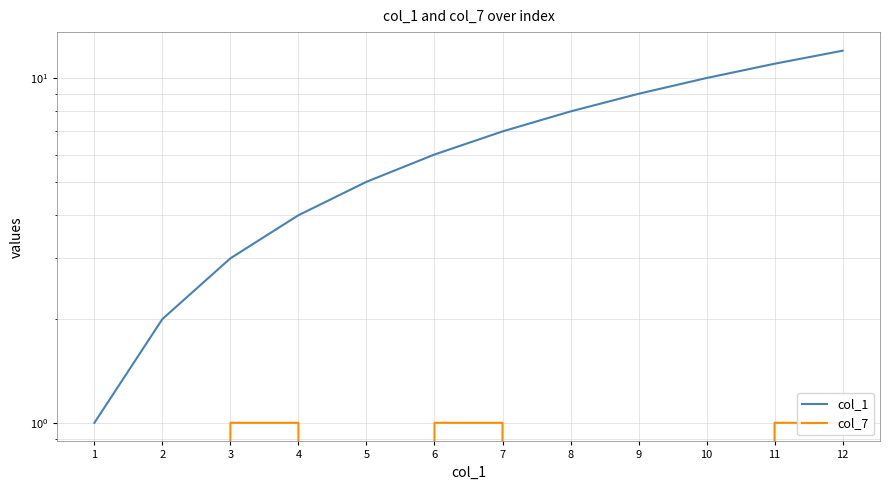

Rank the series by their maximum value, from lowest to highest.

col_7, col_1